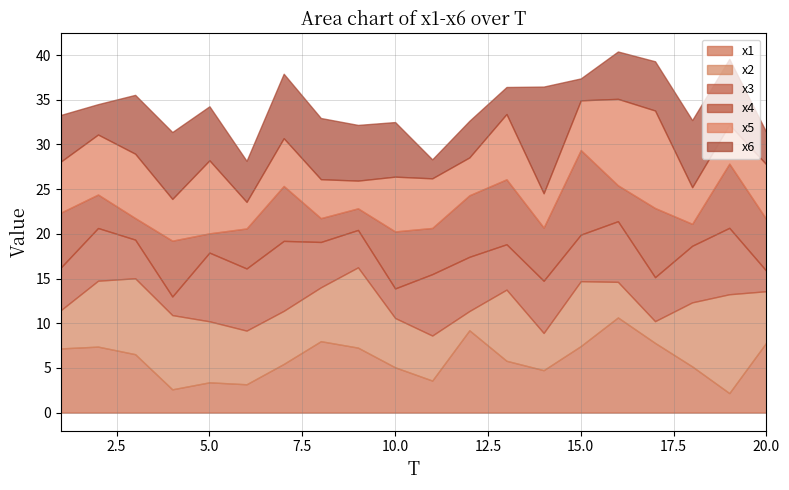

The x6 series shows 1.3 at 15. True or false?

False